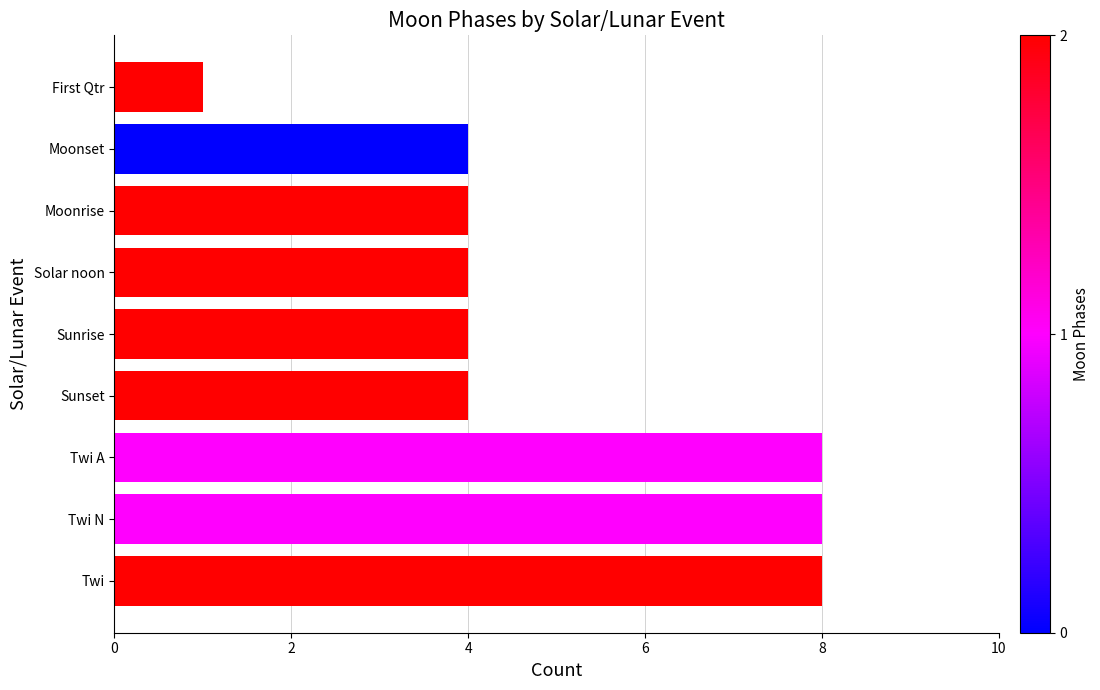

Count the number of categories in the chart.

9